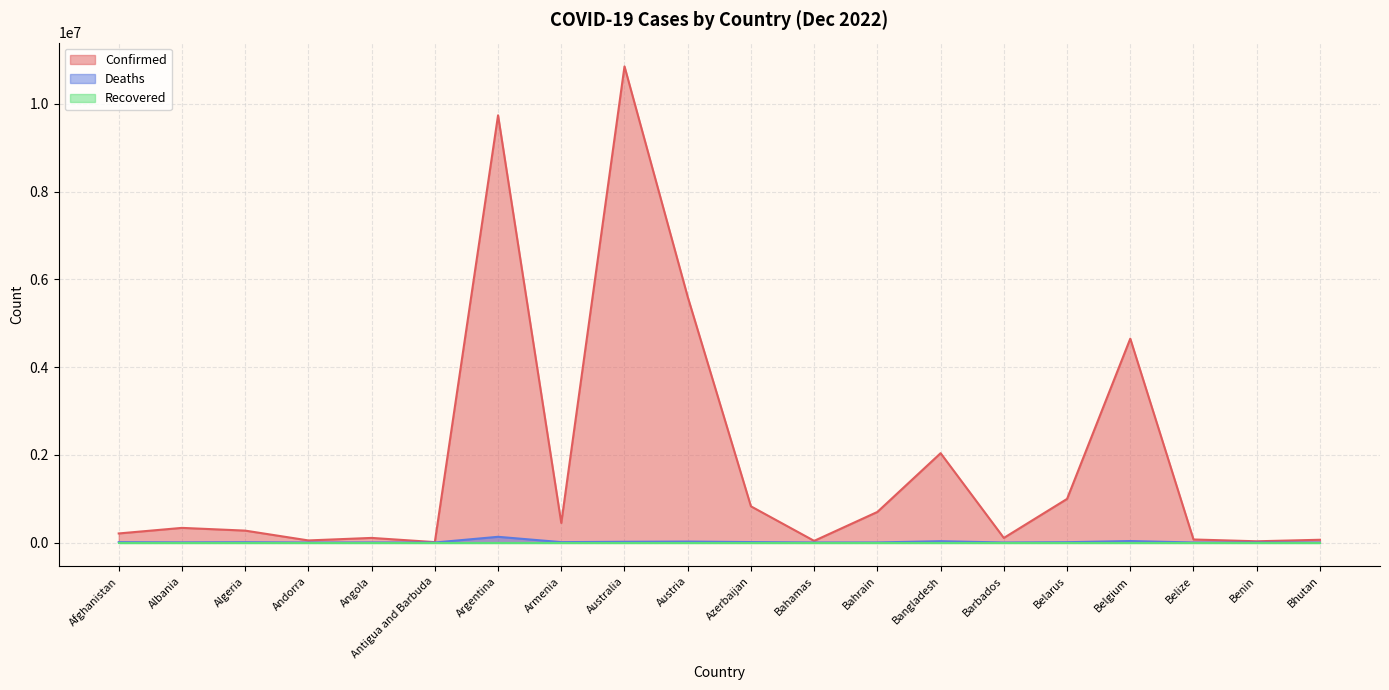

At which category is the sum across all series the highest?

Australia